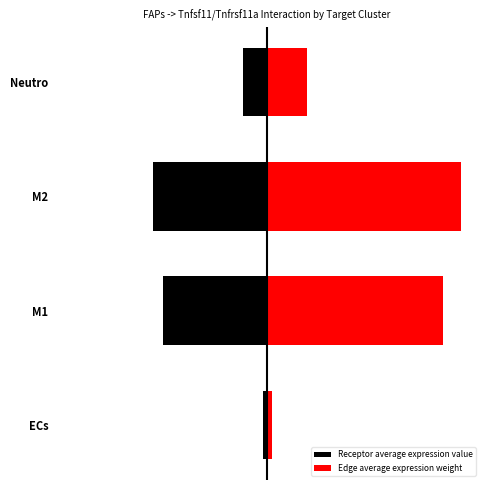

At how many categories does at least one series exceed -5?

4